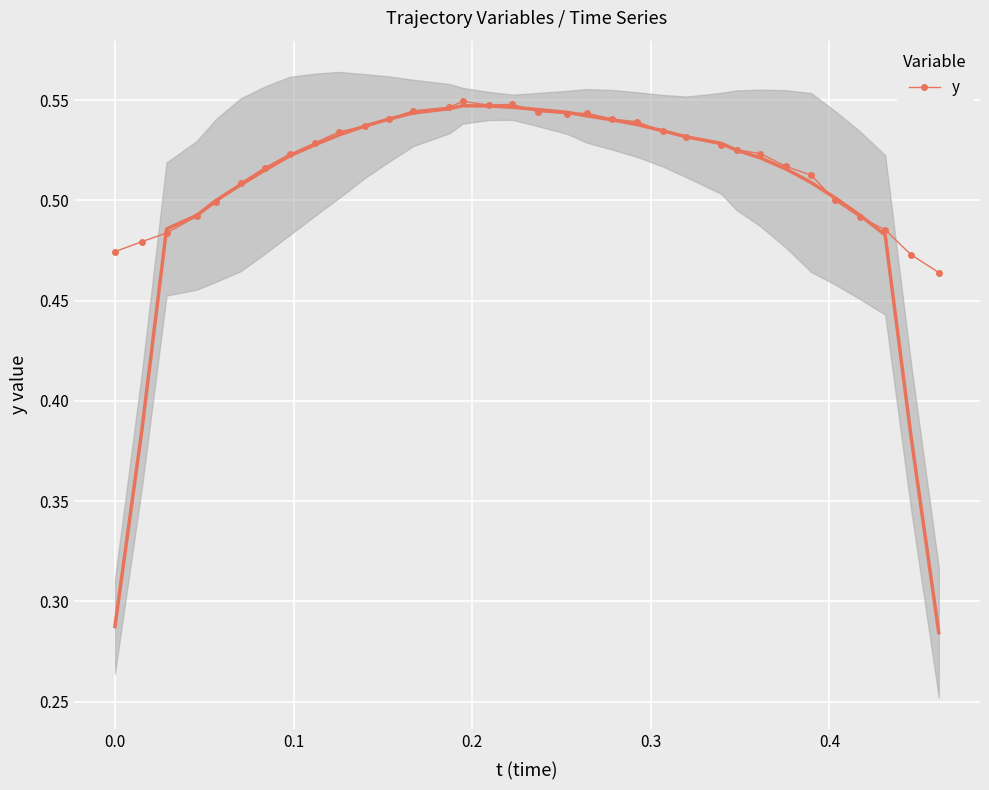

True or false: y has more than 0 interior local peaks.

True